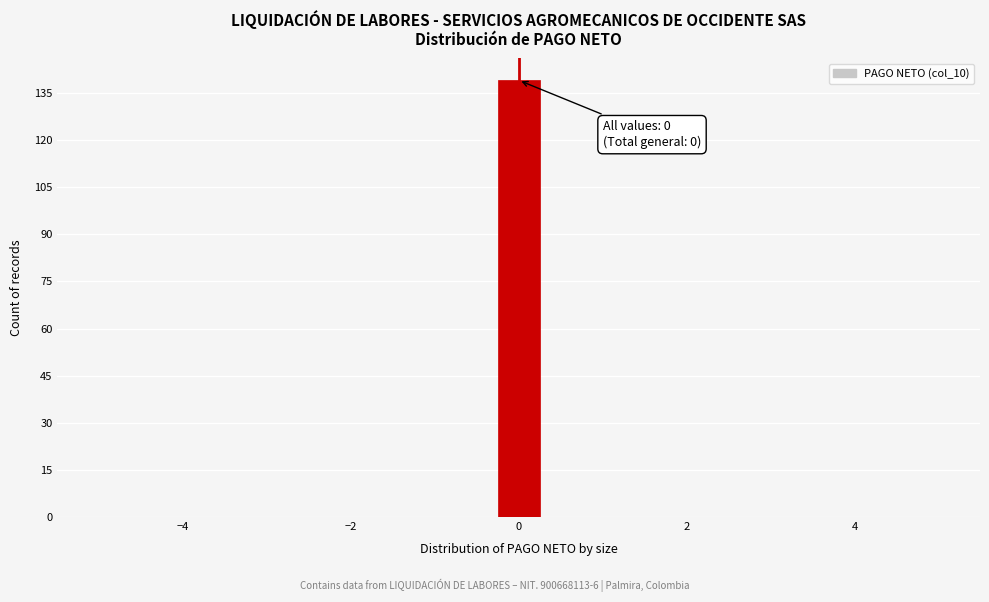

Read against the x-axis, roughly where is the centre of the tallest bar?

0.0